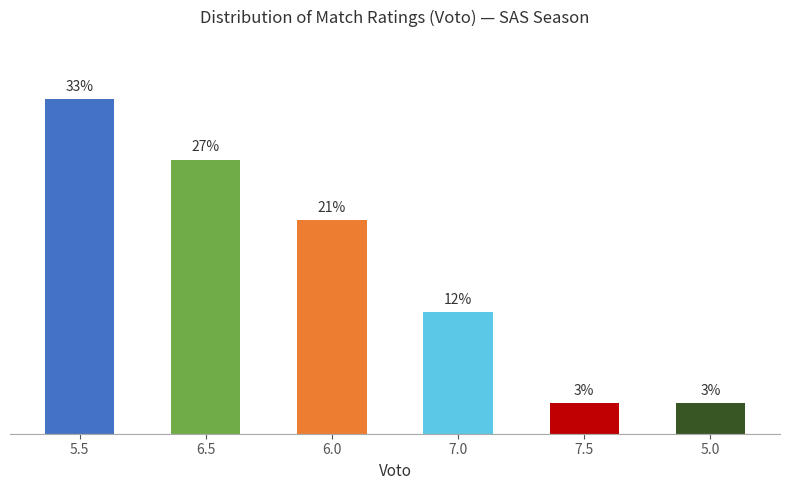

Does the chart contain any negative values?

No